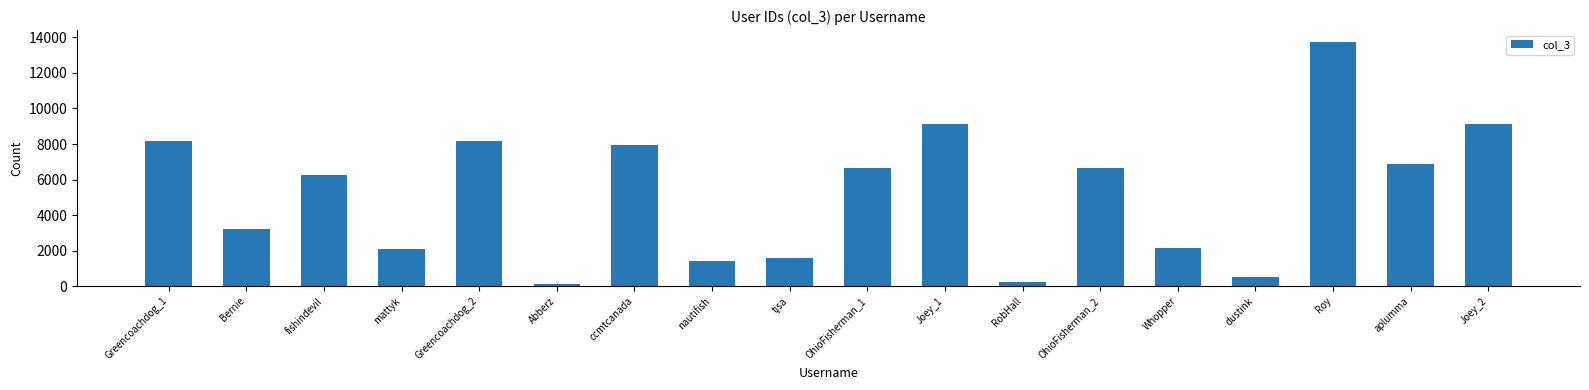

At which label is the value closest to 6934?

aplumma